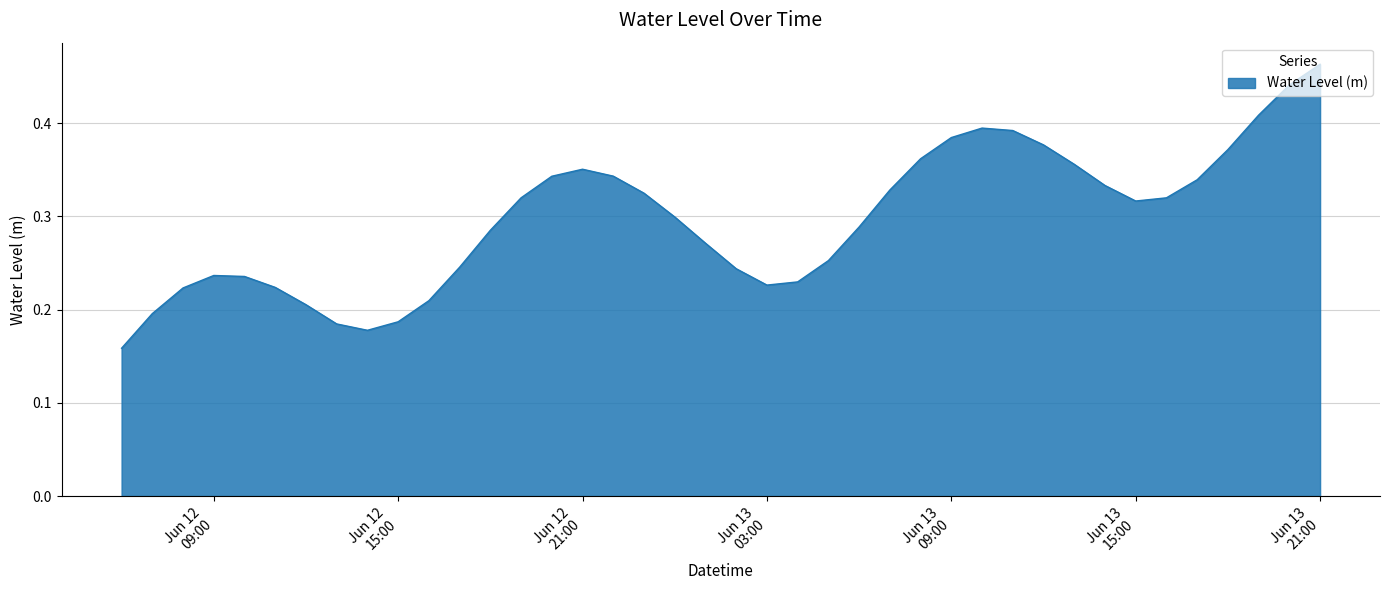

Does the chart have visible grid lines?

Yes